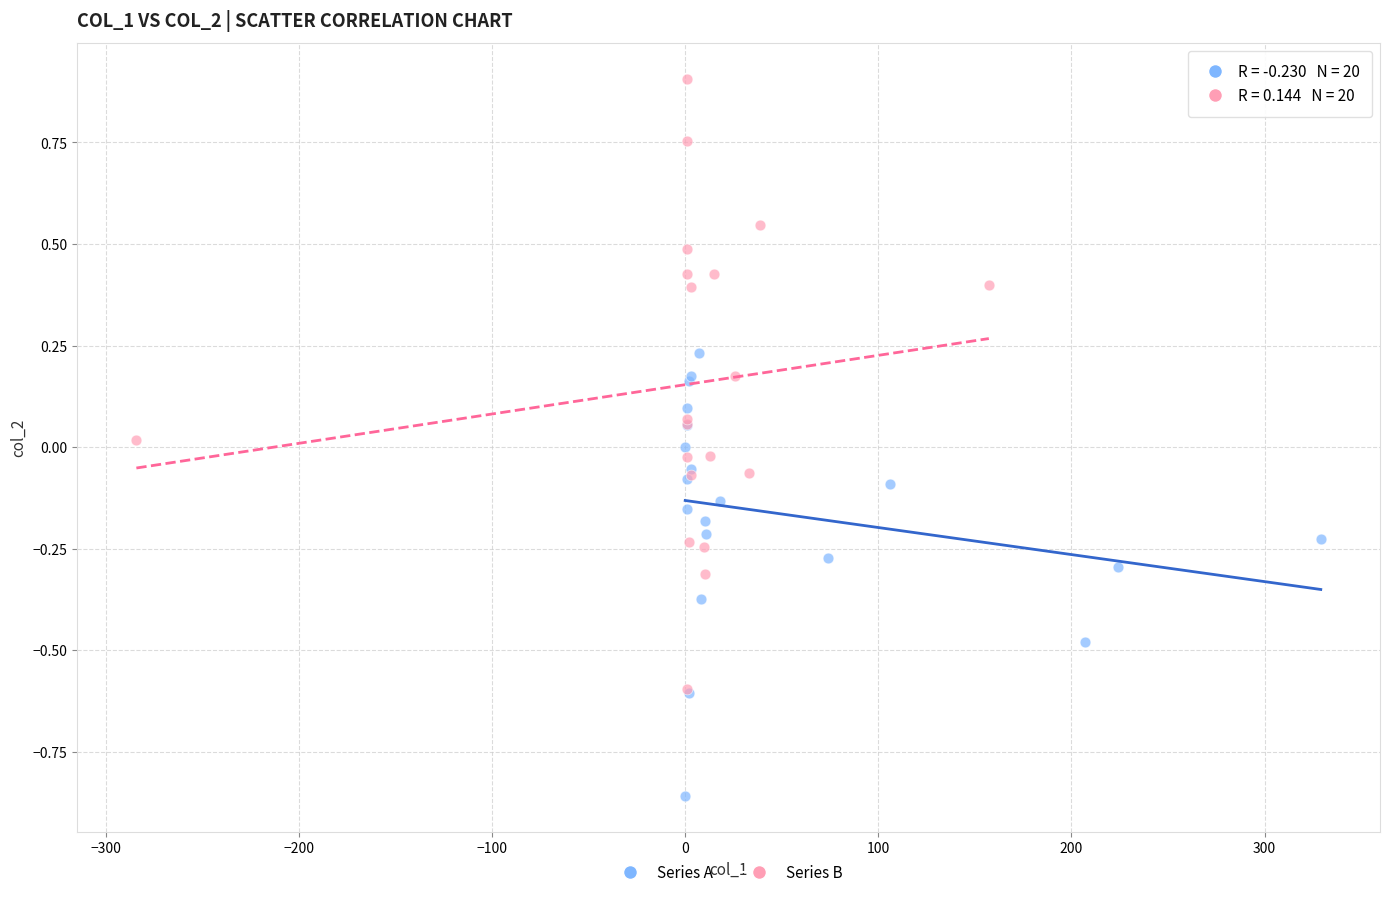

Which series contains the highest Y value?

Series B